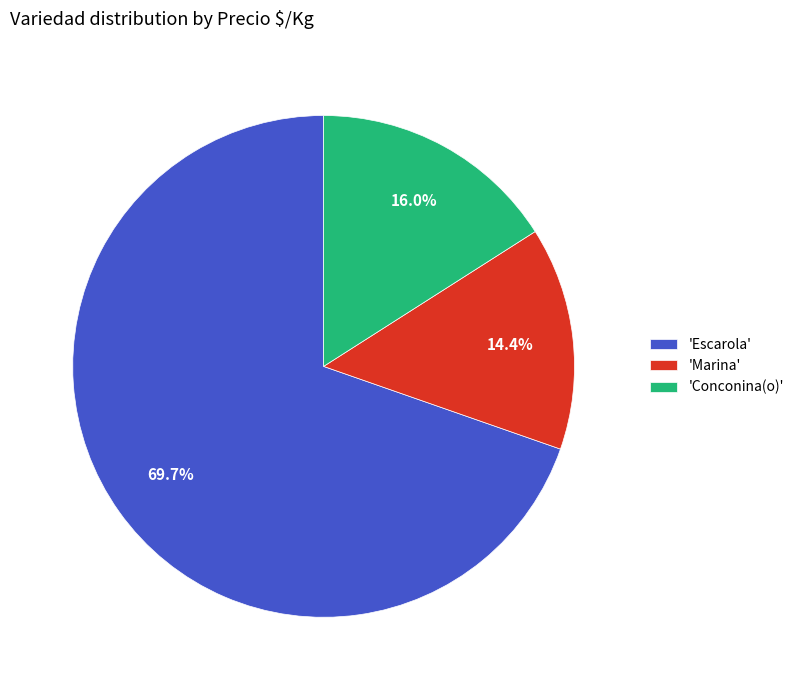

Which category has the biggest portion of the pie?

'Escarola'